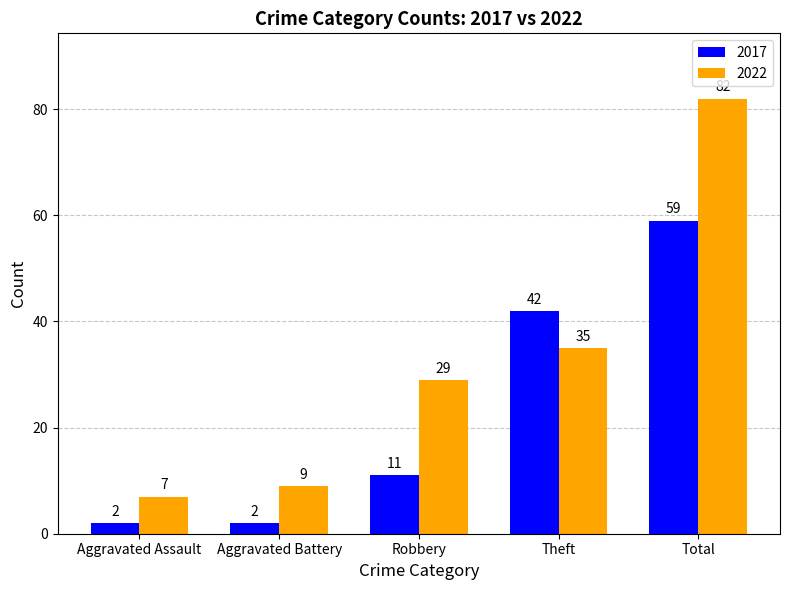

At how many categories does at least one series exceed 13?

3